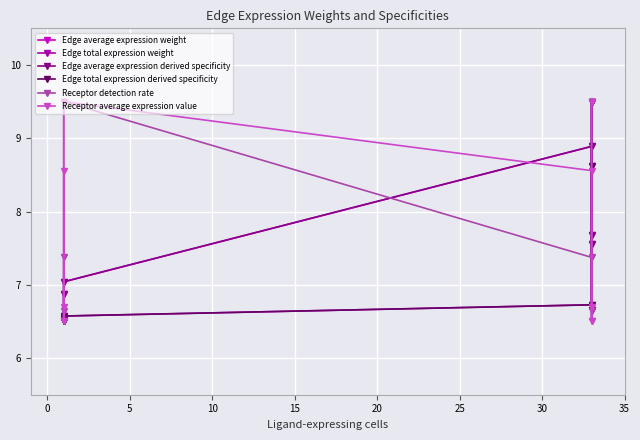

What is the value of the Edge total expression derived specificity point at the 6th from the left?

6.5